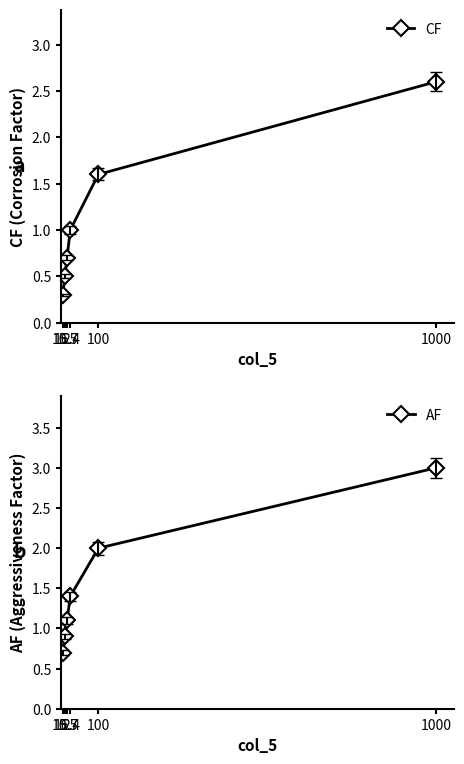

What is the difference between the AF values at 100 and 16.4?

0.9